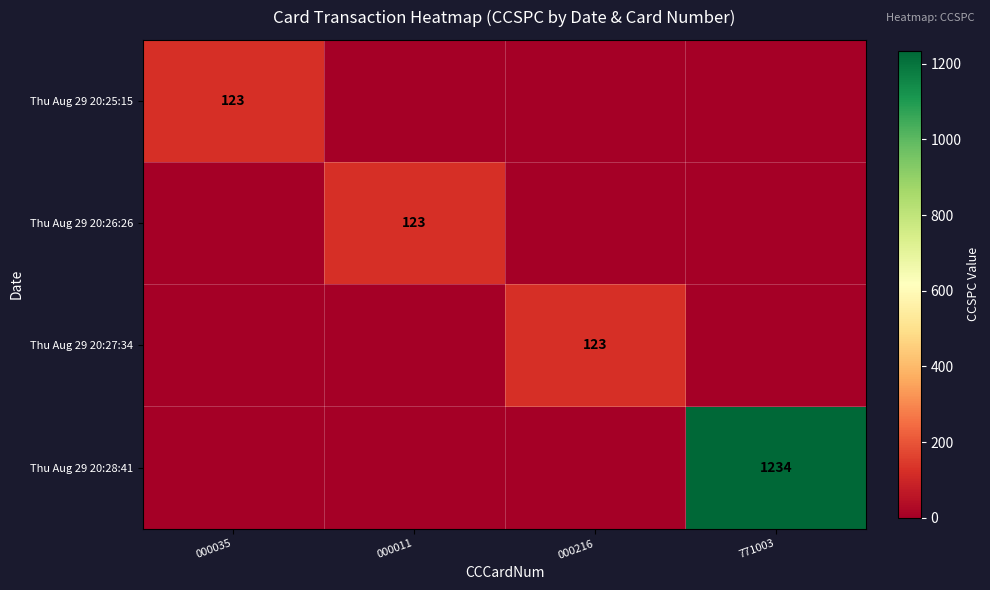

The Thu Aug 29 20:28:41 series shows 1234 at 771003. True or false?

True